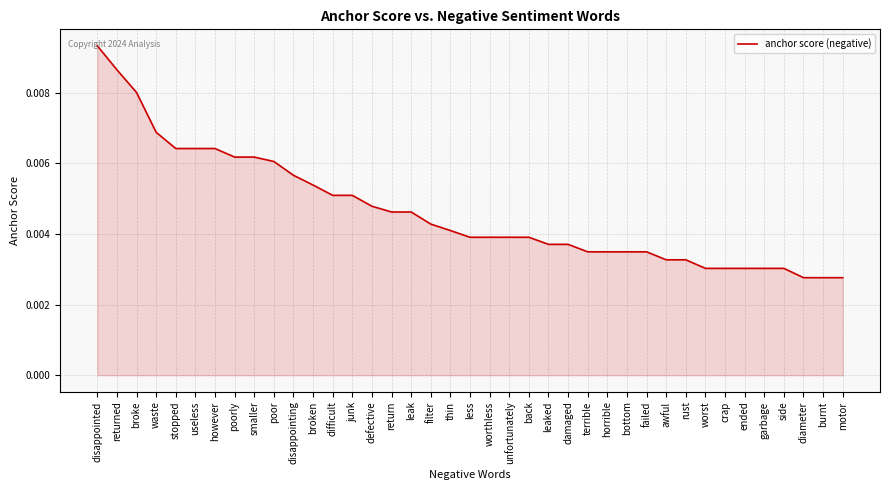

What is the sum of all values?

0.2